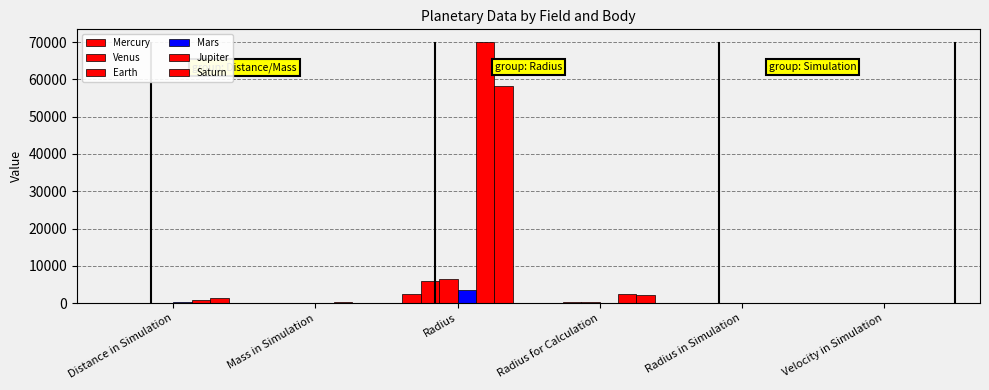

Reading left to right, what are all the values shown in this chart?

Mercury: Distance in Simulation=50.0	Mass in Simulation=0.0	Radius=2440.0	Radius for Calculation=87.6	Radius in Simulation=0.1	Velocity in Simulation=0.0
Venus: Distance in Simulation=100.9	Mass in Simulation=0.5	Radius=6052.0	Radius for Calculation=217.3	Radius in Simulation=0.4	Velocity in Simulation=0.0
Earth: Distance in Simulation=139.8	Mass in Simulation=0.6	Radius=6371.0	Radius for Calculation=228.7	Radius in Simulation=0.4	Velocity in Simulation=0.0
Mars: Distance in Simulation=191.7	Mass in Simulation=0.1	Radius=3390.0	Radius for Calculation=121.7	Radius in Simulation=0.2	Velocity in Simulation=0.0
Jupiter: Distance in Simulation=746.3	Mass in Simulation=210.0	Radius=69911.0	Radius for Calculation=2509.9	Radius in Simulation=4.1	Velocity in Simulation=0.0
Saturn: Distance in Simulation=1388.9	Mass in Simulation=57.2	Radius=58232.0	Radius for Calculation=2090.6	Radius in Simulation=3.4	Velocity in Simulation=0.0